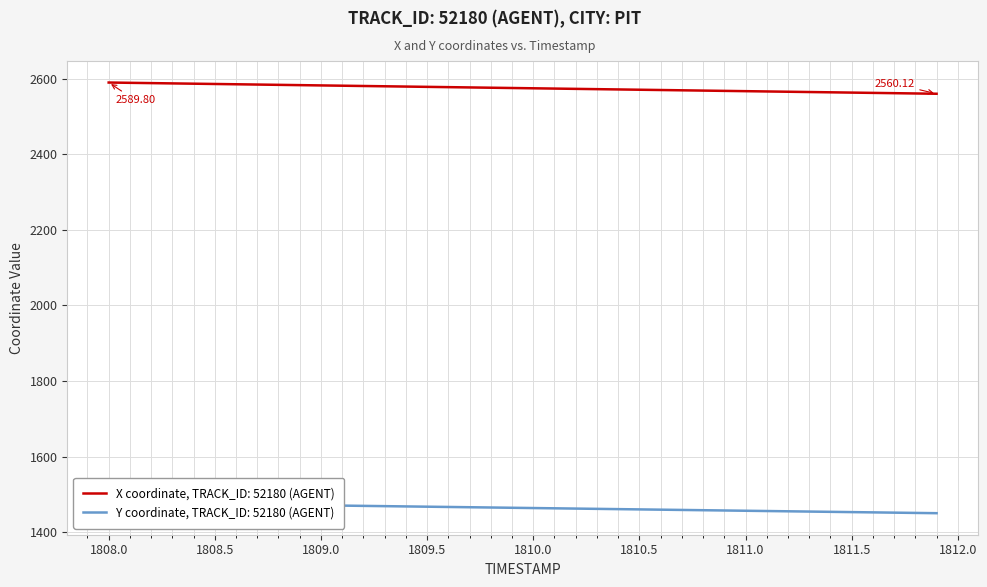

What is the difference between the maximum and minimum values in the Y series?

27.9